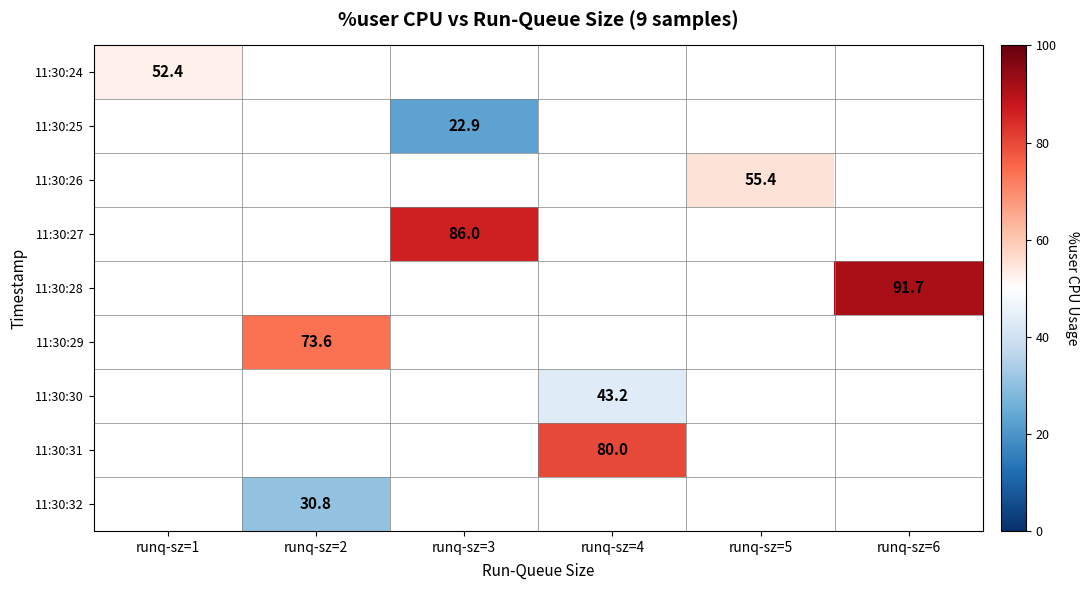

Rank the categories by 11:30:32 value from lowest to highest.

runq-sz=1, runq-sz=2, runq-sz=3, runq-sz=4, runq-sz=5, runq-sz=6